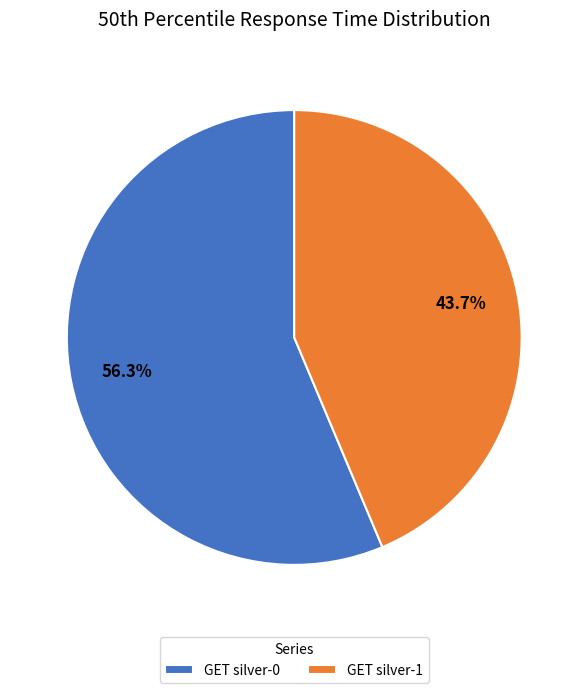

What is the largest slice in the pie chart?

GET silver-0